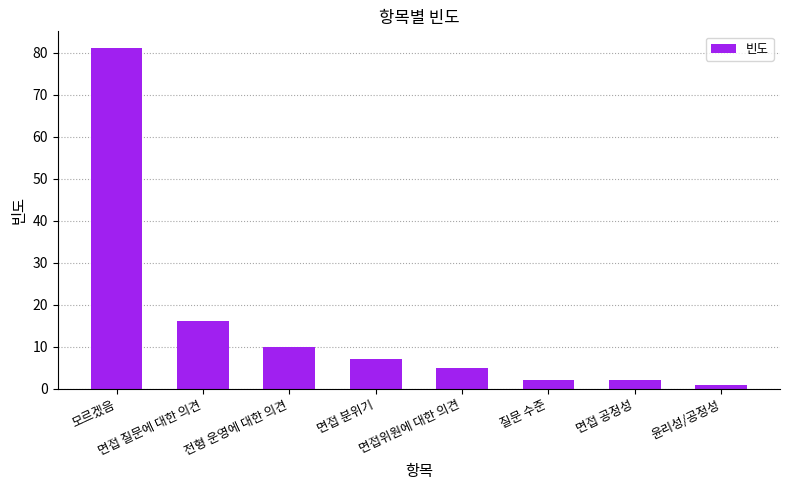

What is the difference between the values at 면접 분위기 and 모르겠음?

74